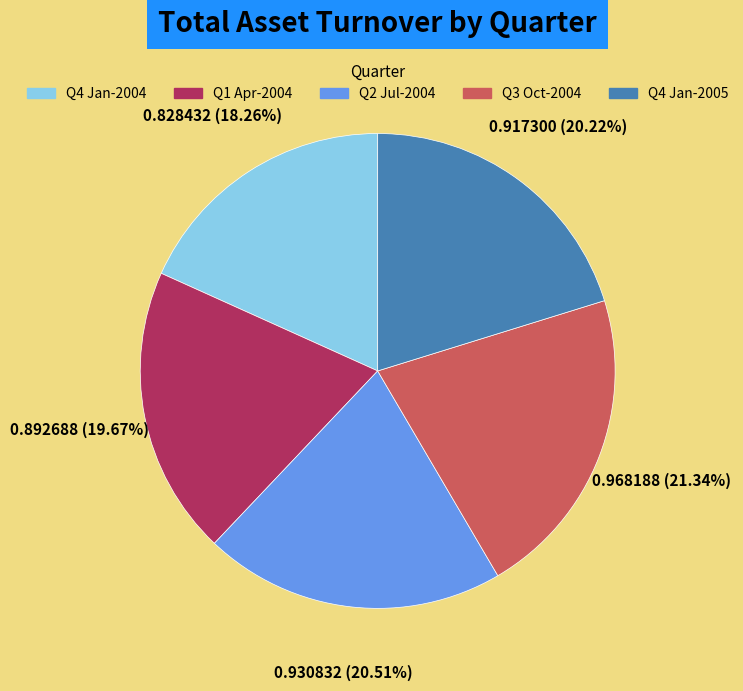

Is there a majority slice in this chart?

No